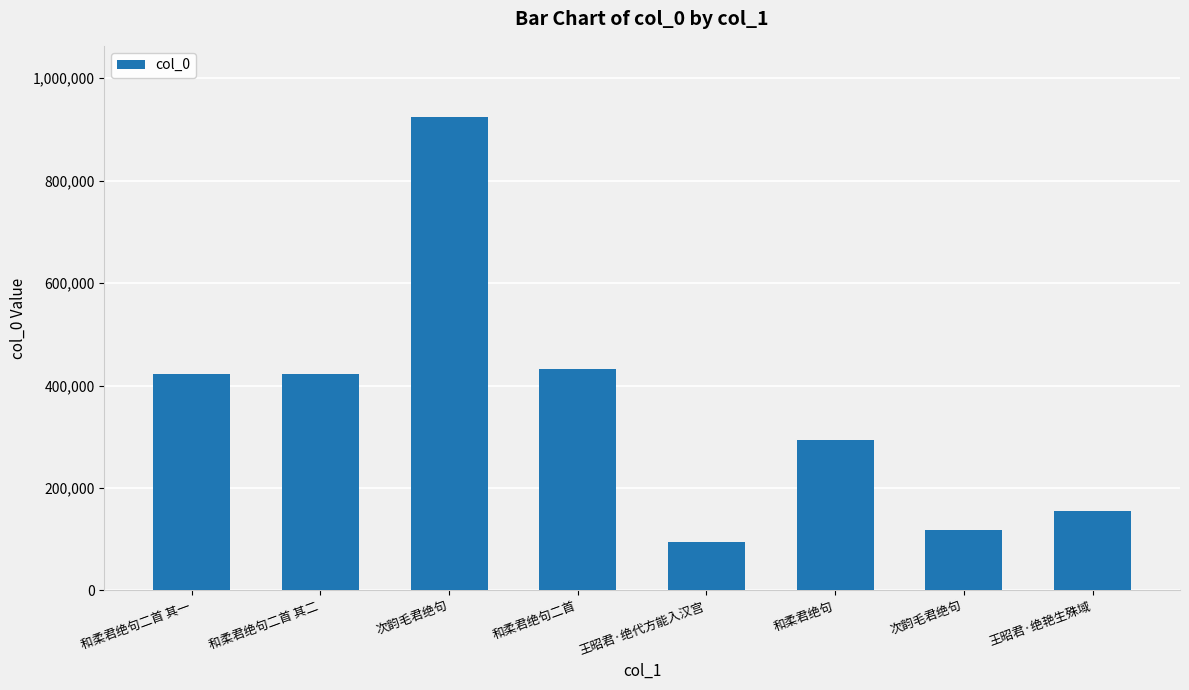

Does the chart contain any negative values?

No